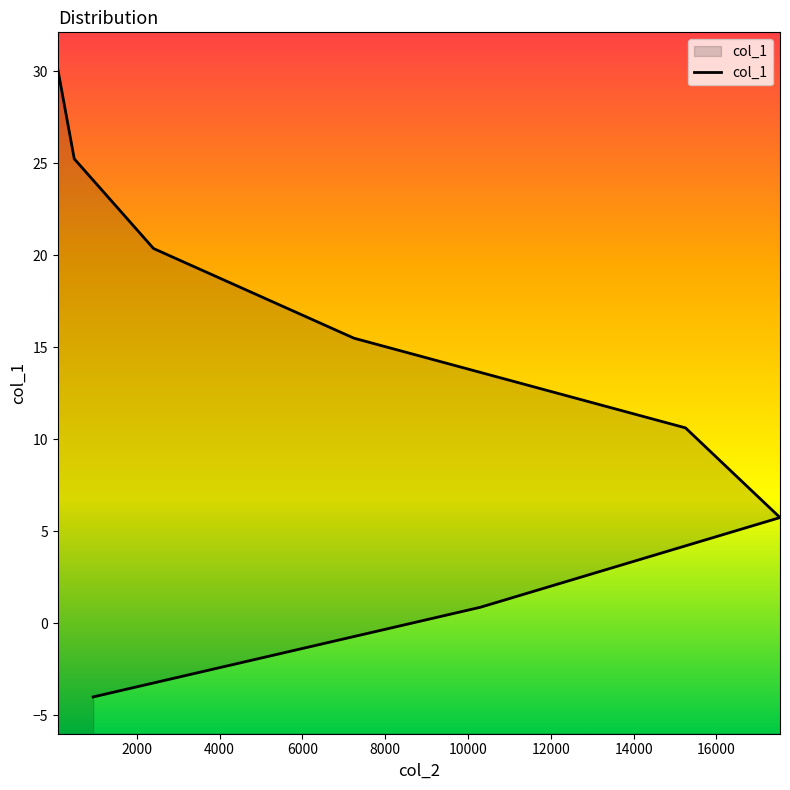

What is the maximum value shown in the chart?

30.1